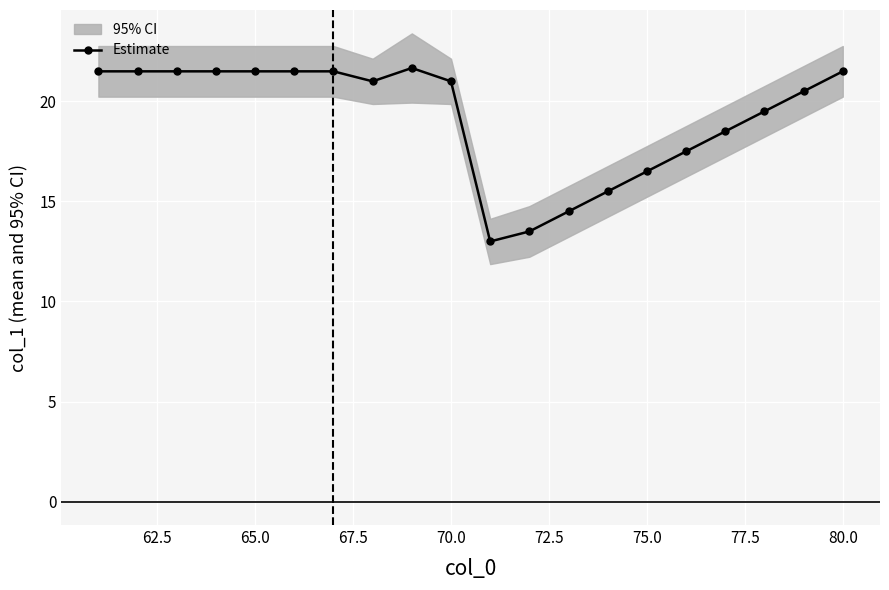

The value of Estimate at 75.0 is 16.5. True or false?

True